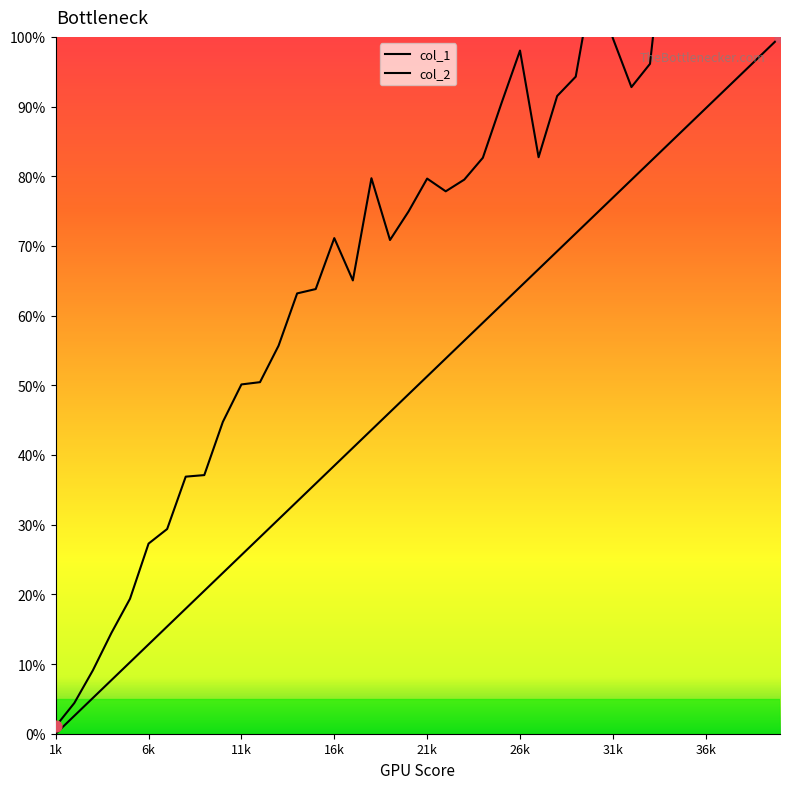

Which series has the largest total across all categories?

col_2